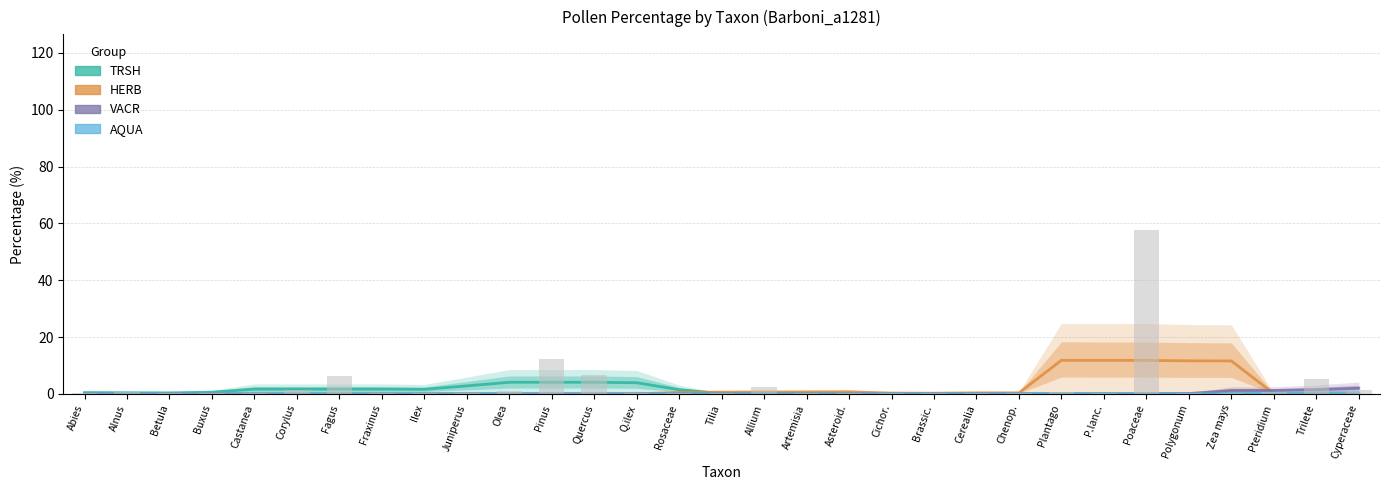

At how many categories does at least one series exceed 11?

5